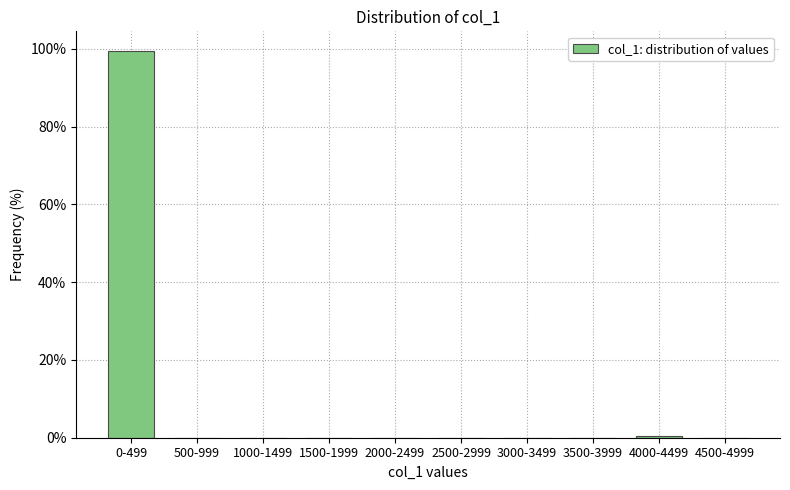

Reading left to right, what are all the values shown in this chart?

0-499=99.5	500-999=0.0	1000-1499=0.0	1500-1999=0.0	2000-2499=0.0	2500-2999=0.0	3000-3499=0.0	3500-3999=0.0	4000-4499=0.5	4500-4999=0.0